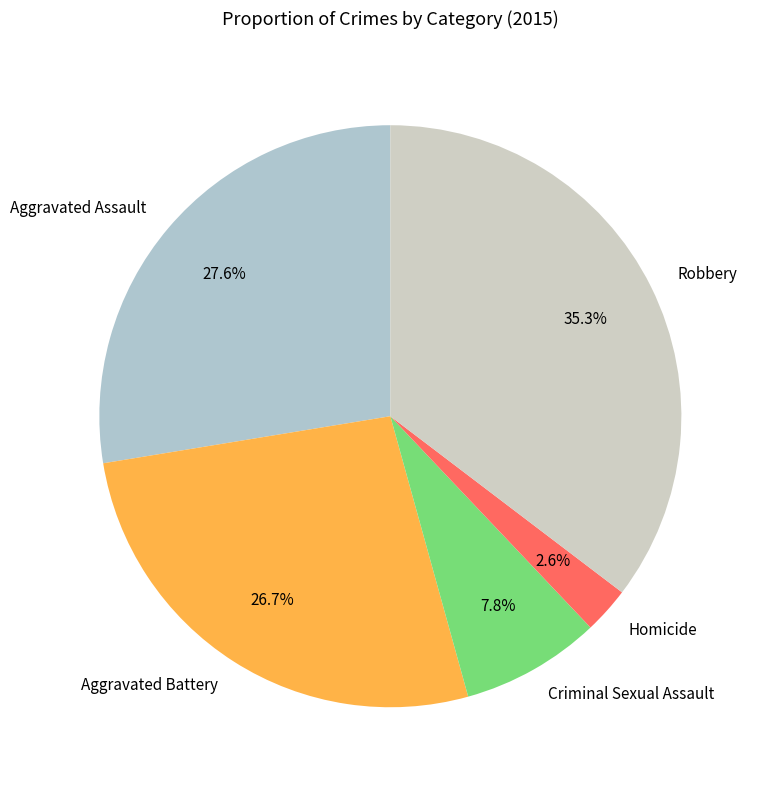

The Robbery slice represents 35% of the pie. True or false?

True